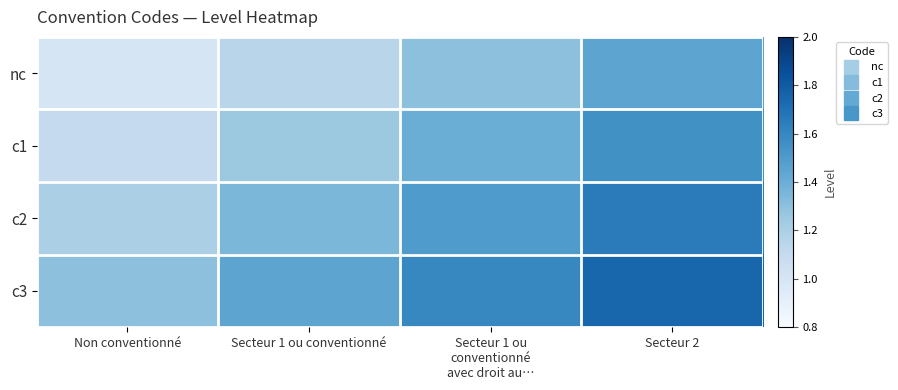

At which category is the sum across all series the highest?

Secteur 2